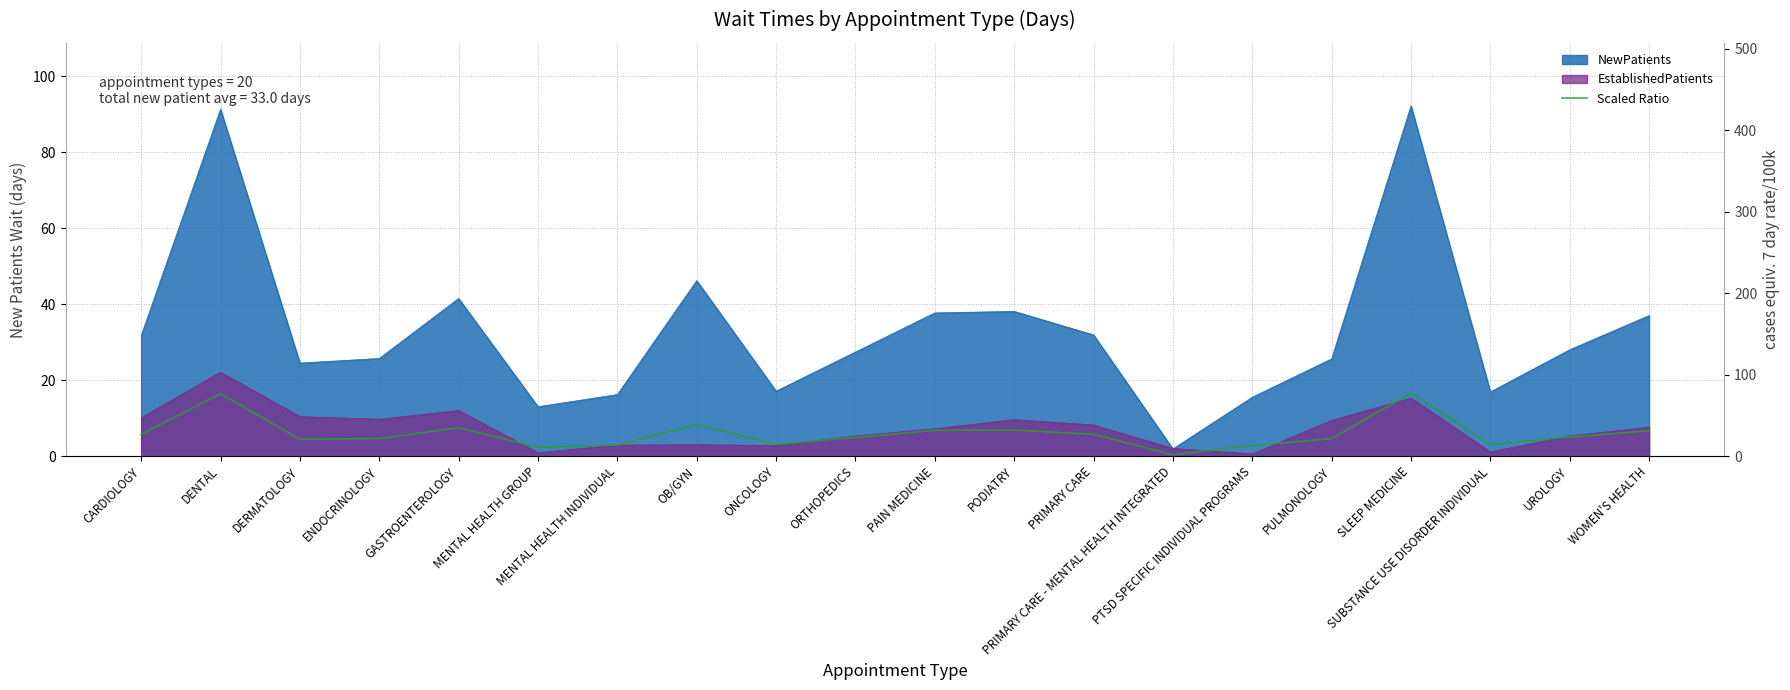

At which category does the data reach its first local valley?

DERMATOLOGY